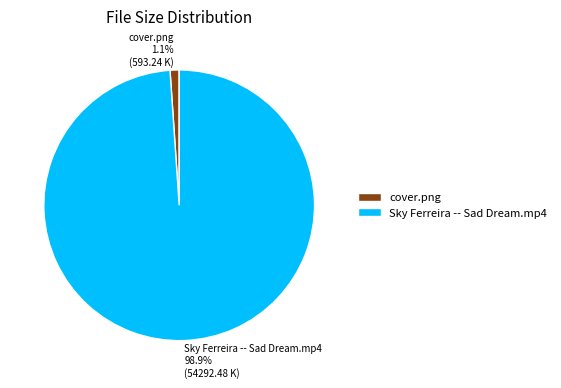

Rank the categories by value from lowest to highest.

cover.png, Sky Ferreira -- Sad Dream.mp4